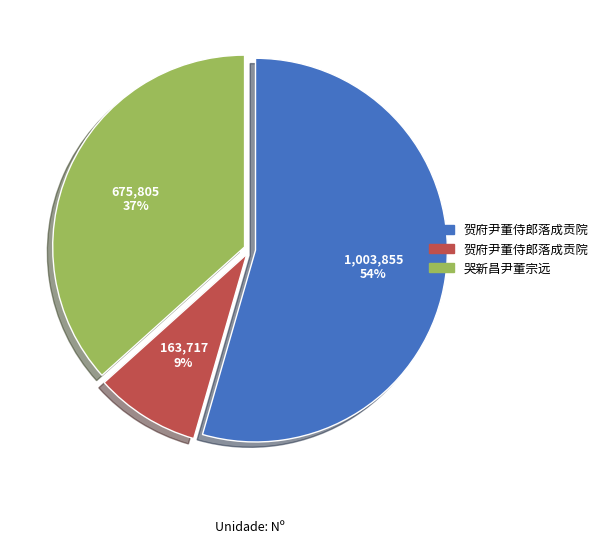

How many slices are in this pie chart?

3